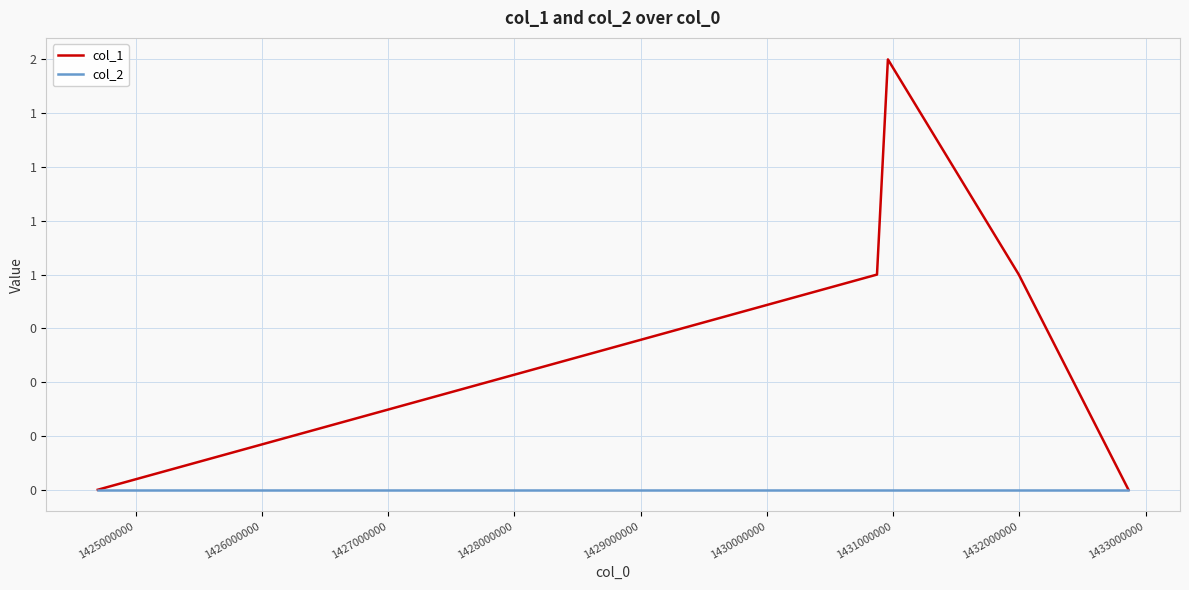

True or false: col_2 and col_1 cross at least once.

False